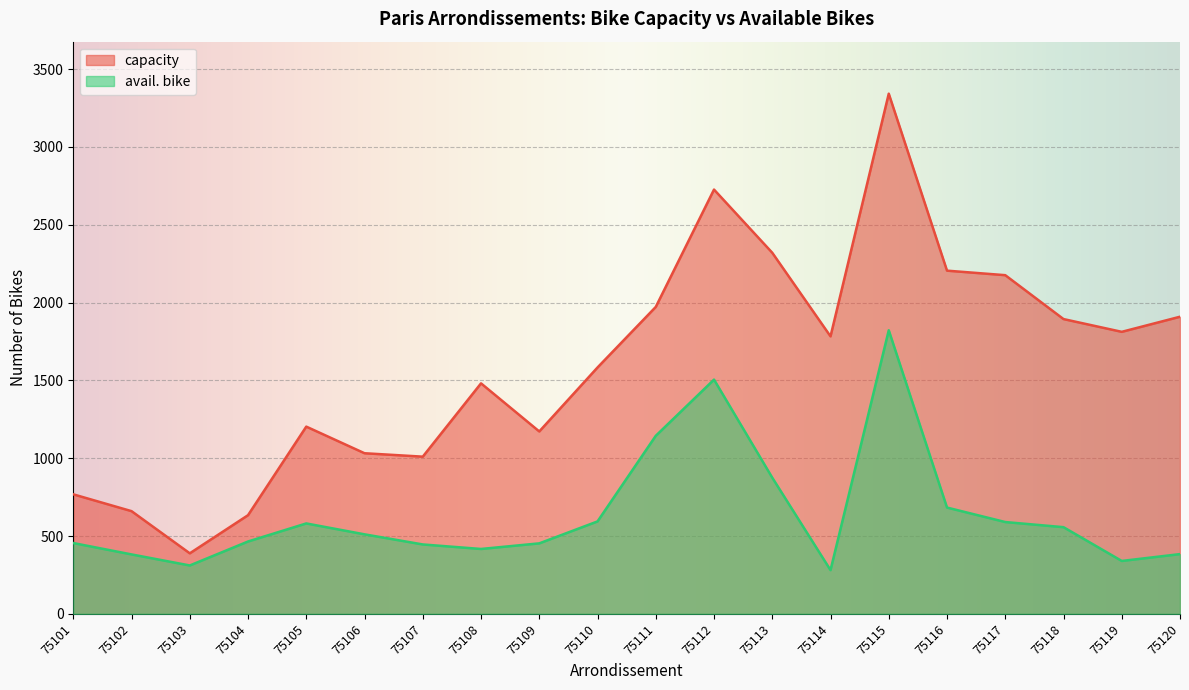

True or false: avail. bike and capacity cross at least once.

False